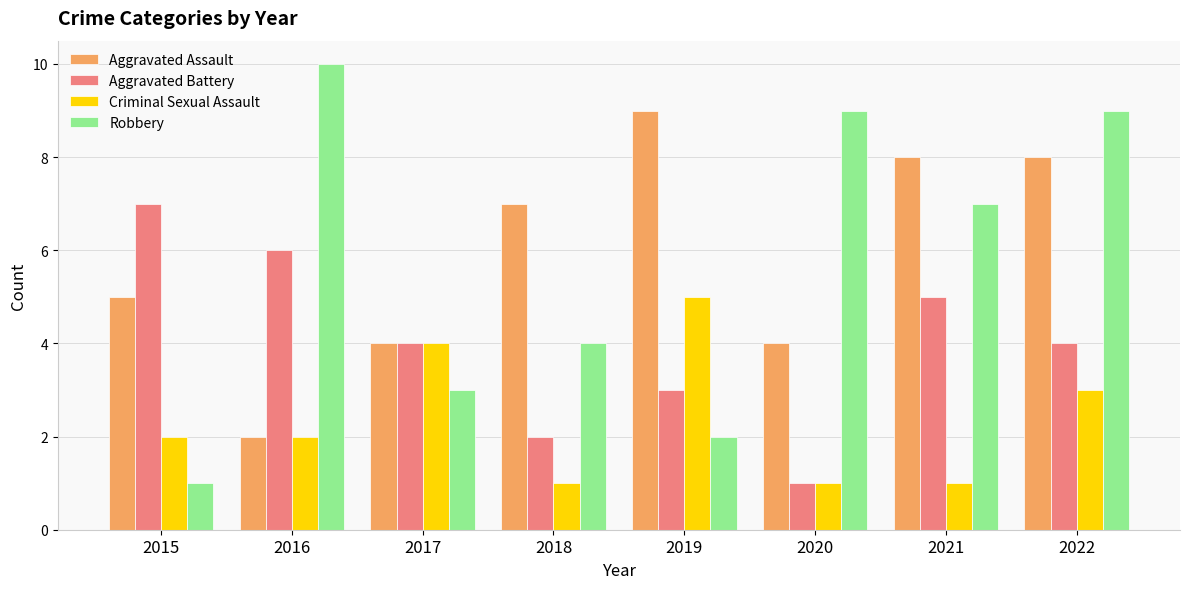

Rank the series by their maximum value, from highest to lowest.

Robbery, Aggravated Assault, Aggravated Battery, Criminal Sexual Assault